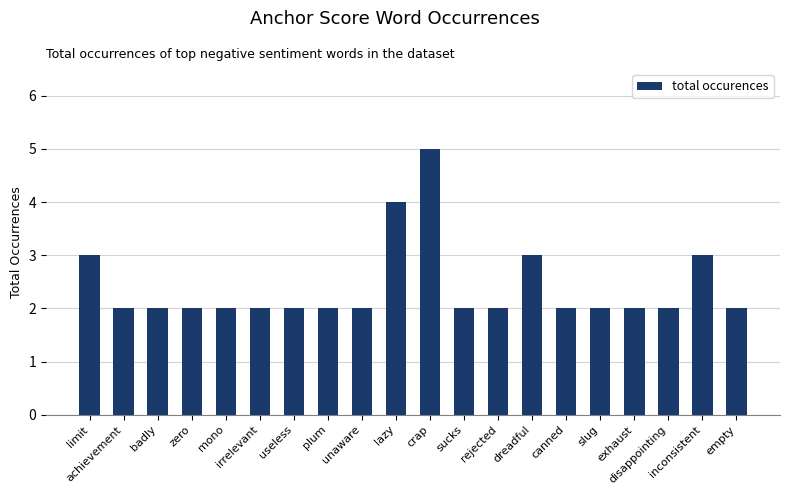

Reading right to left, extract all data points from this chart.

empty=2	inconsistent=3	disappointing=2	exhaust=2	slug=2	canned=2	dreadful=3	rejected=2	sucks=2	crap=5	lazy=4	unaware=2	plum=2	useless=2	irrelevant=2	mono=2	zero=2	badly=2	achievement=2	limit=3